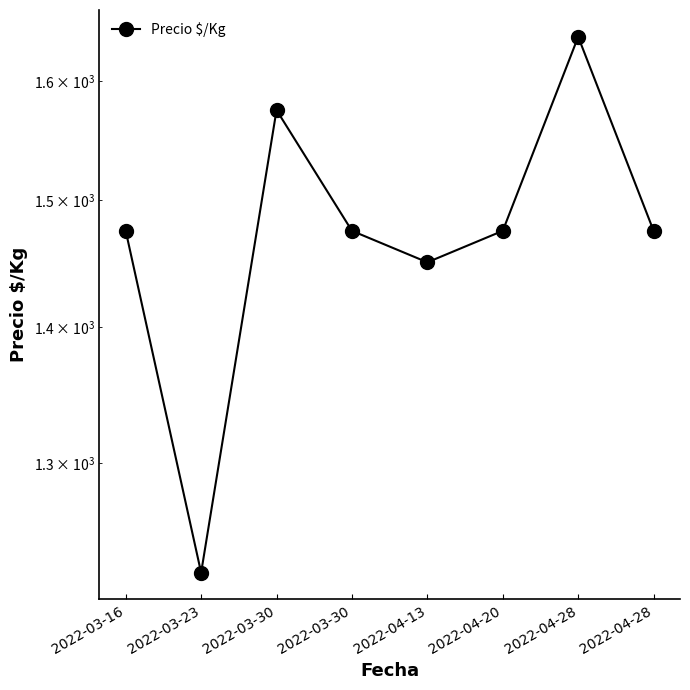

Approximately how many times larger is the value at 2022-03-30 compared to 2022-04-28?

1.0